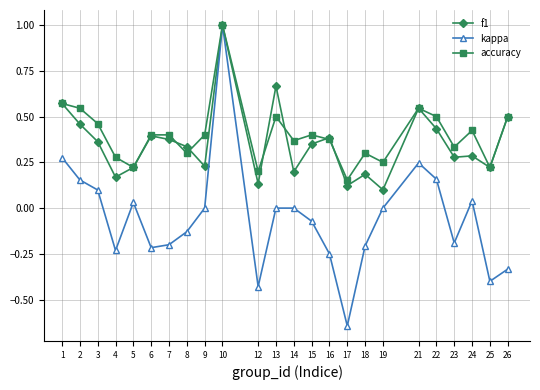

Which label corresponds to the largest value in the chart?

10